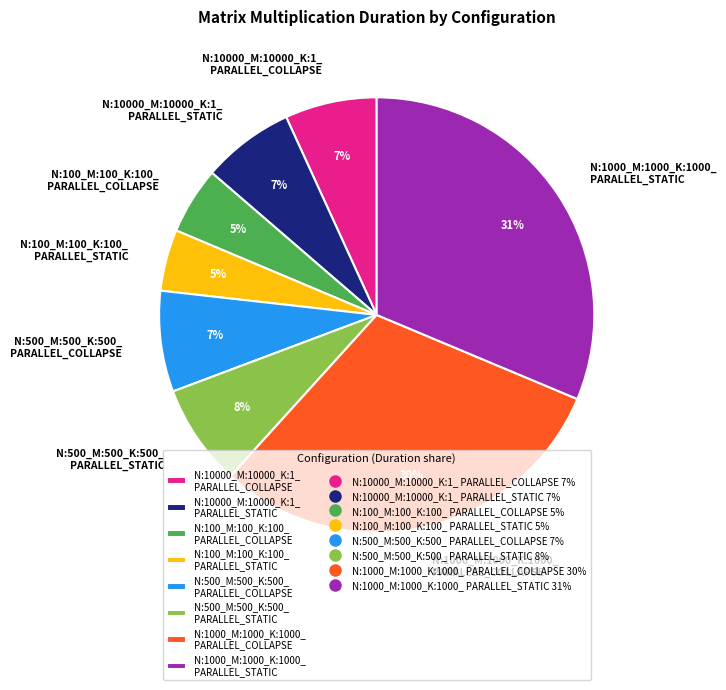

To the nearest percent, what percentage of the pie is N:100_M:100_K:100_ PARALLEL_COLLAPSE?

5%